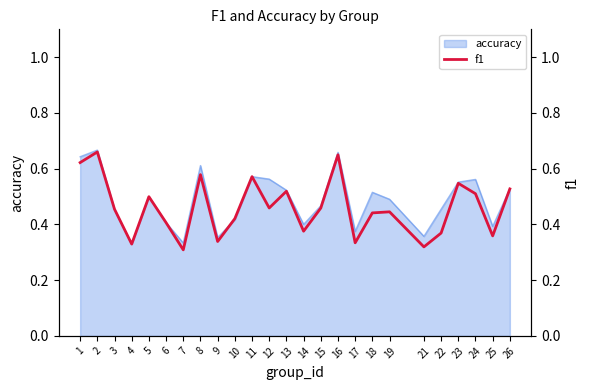

List the labels in order of value, smallest first.

7, 21, 4, 17, 9, 25, 22, 14, 6, 10, 18, 19, 3, 15, 12, 5, 24, 13, 26, 23, 11, 8, 1, 16, 2